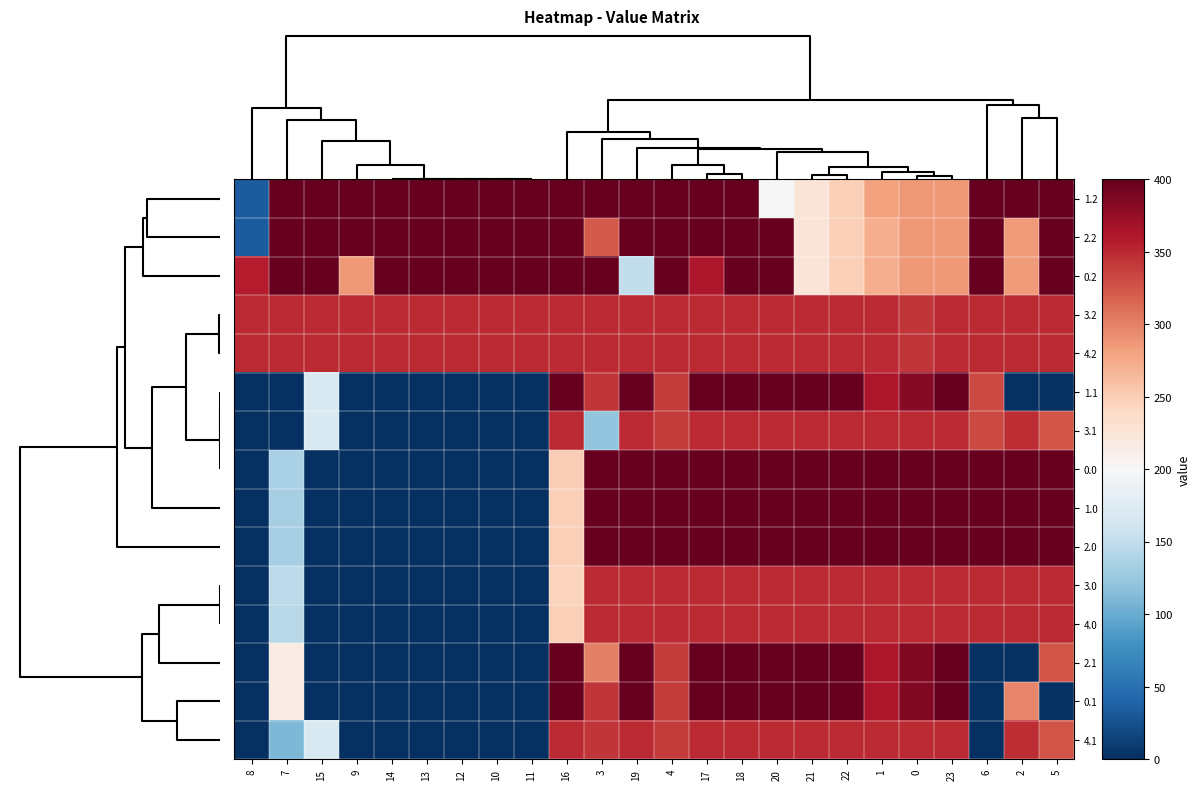

How many data points does each series have?

24